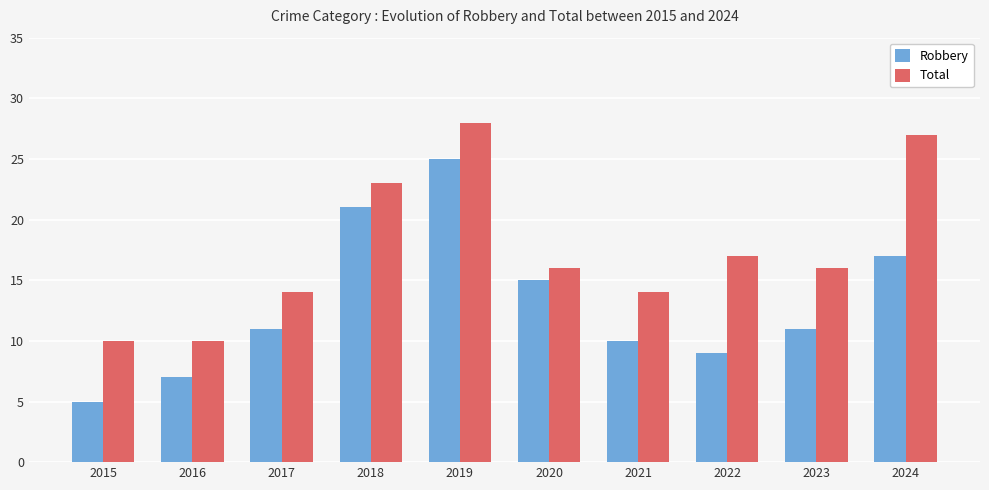

Rank the series by their average value, from lowest to highest.

Robbery, Total